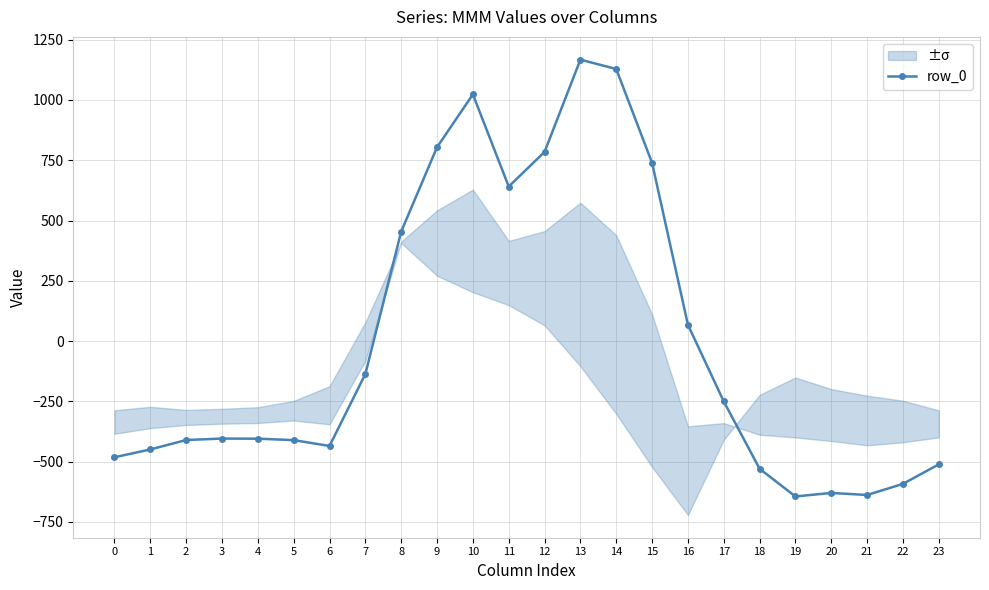

True or false: the data shows -624.5 at 2.

False